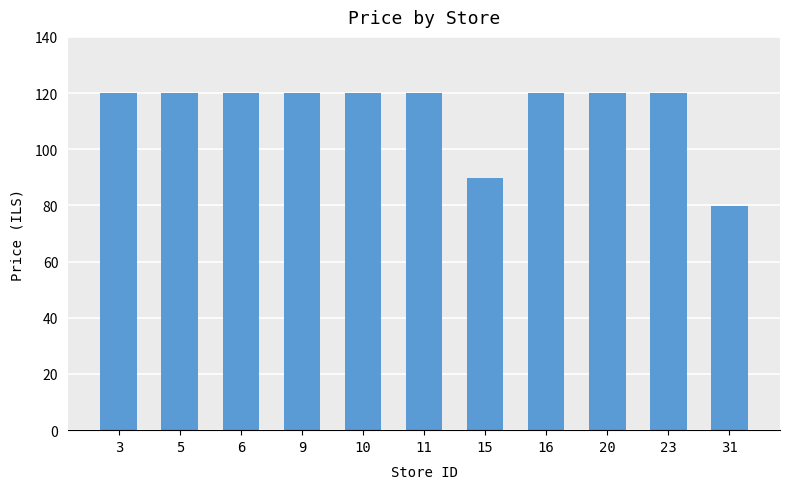

What is the ratio of the value at 6 to the value at 15?

1.3